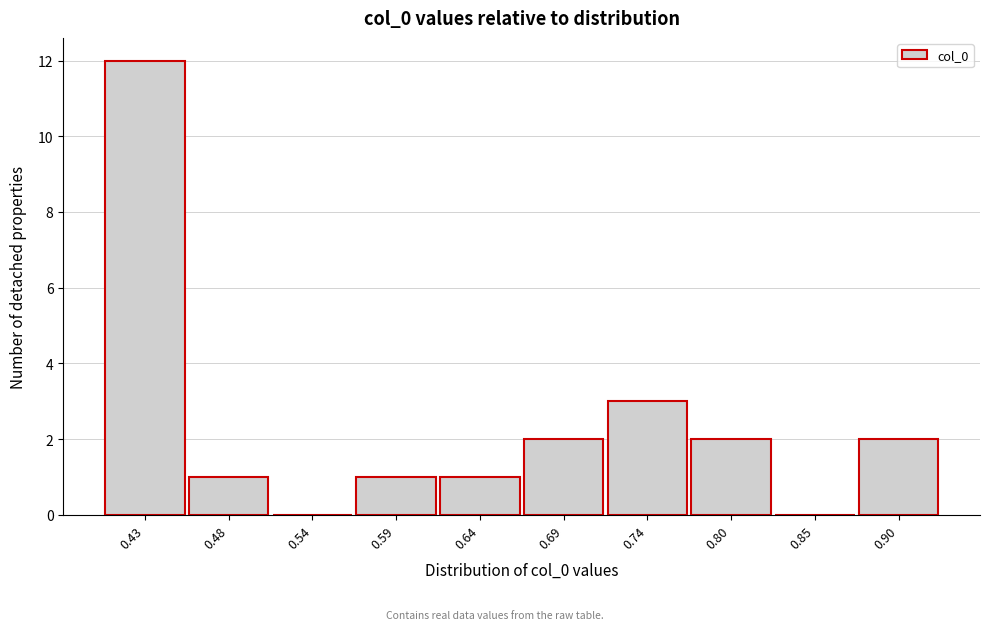

What is the height of the bar covering 0.46 to 0.51 on the x-axis? Neither the bar edges nor the heights are printed on the chart, so give them approximately, as read against the axes.

1